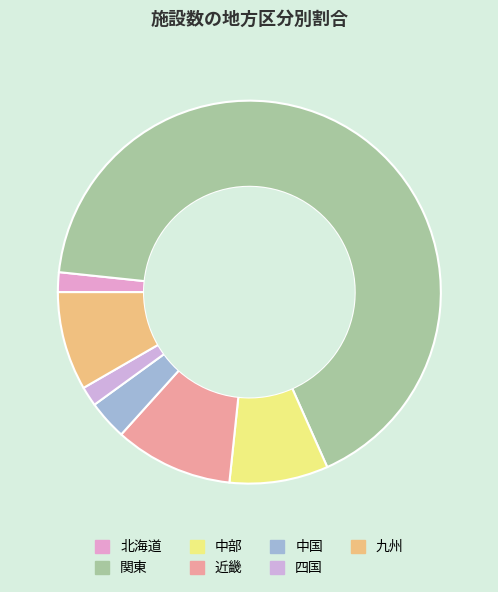

Rank the categories by value from highest to lowest.

関東, 近畿, 中部, 九州, 中国, 北海道, 四国